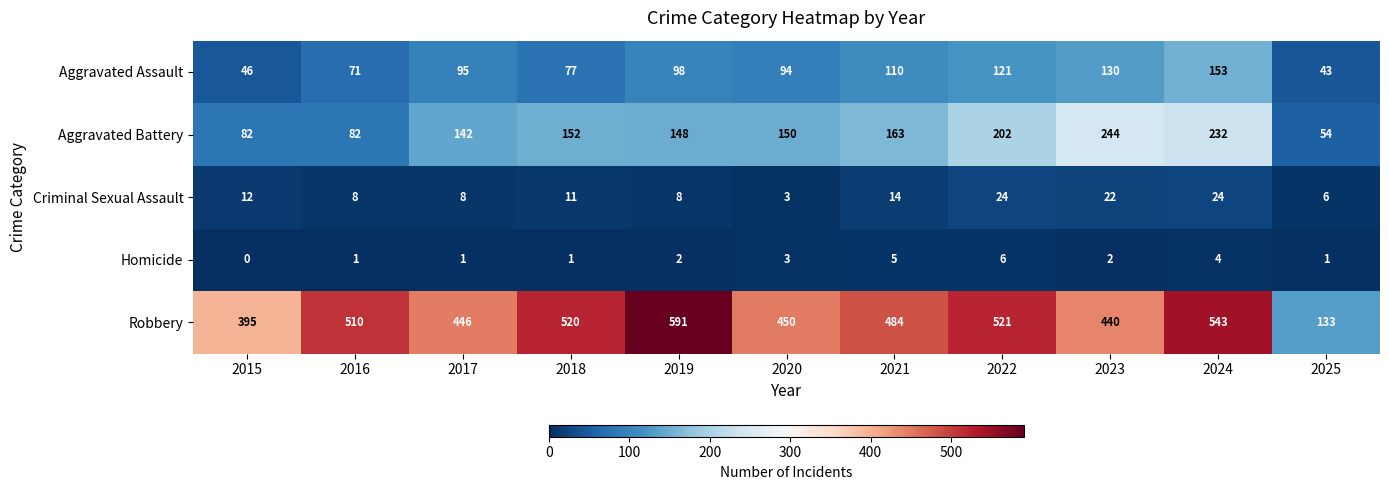

What is the difference between the highest and lowest values at 2022?

515